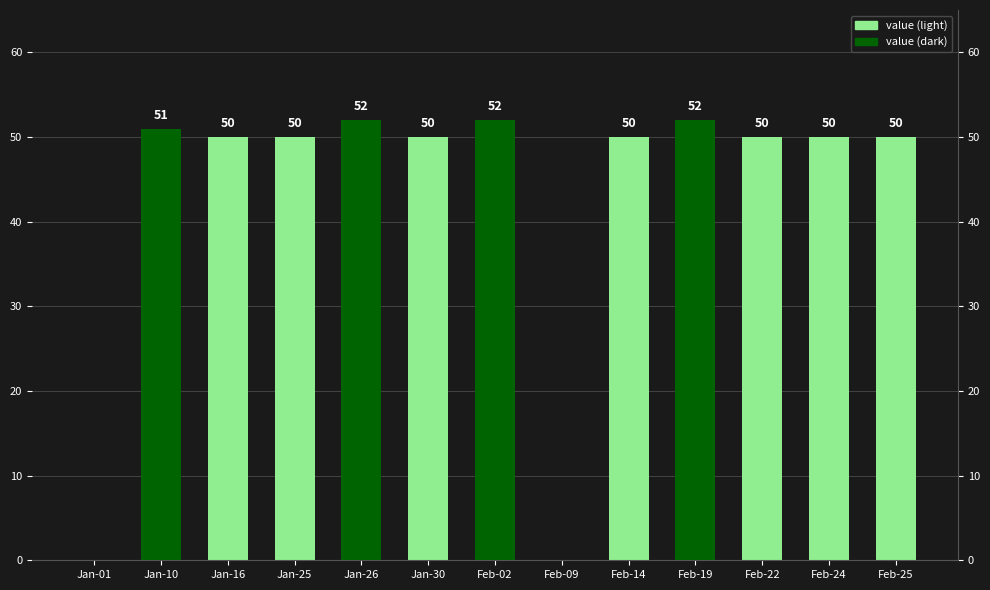

What is the difference between the second highest and second lowest values?

52